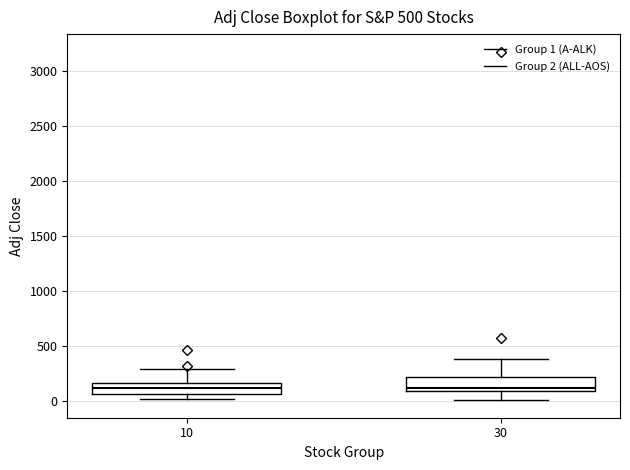

Reading left to right, read every box against the y-axis: the position of its median line, the range the box covers, and the ends of its whiskers. The values are not printed on the chart, so give them approximately, as read against the axis.

10: median 100, box 50 to 150, whiskers 0 to 300
30: median 100 (just above the box's lower edge), box 100 to 200, whiskers 0 to 400